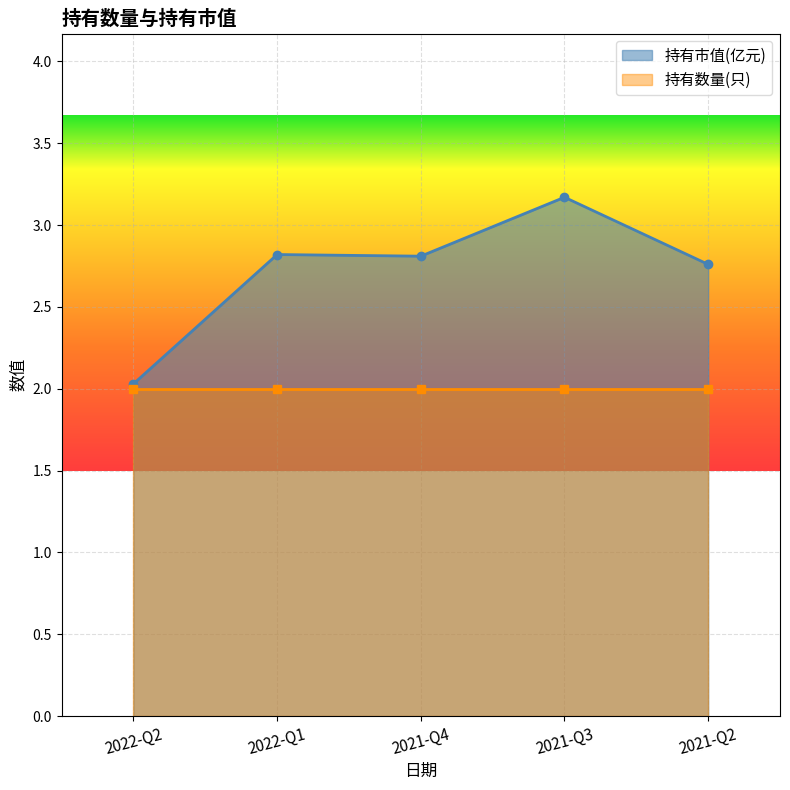

What is the difference between the maximum and second lowest values?

0.4